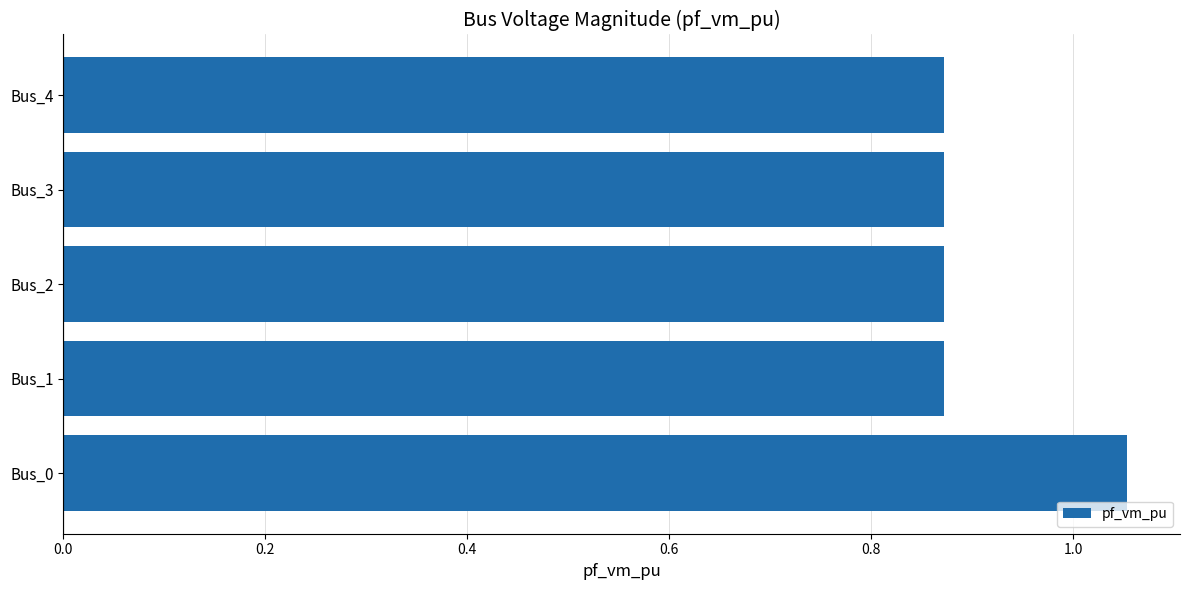

How many values are between 0 and 1?

4